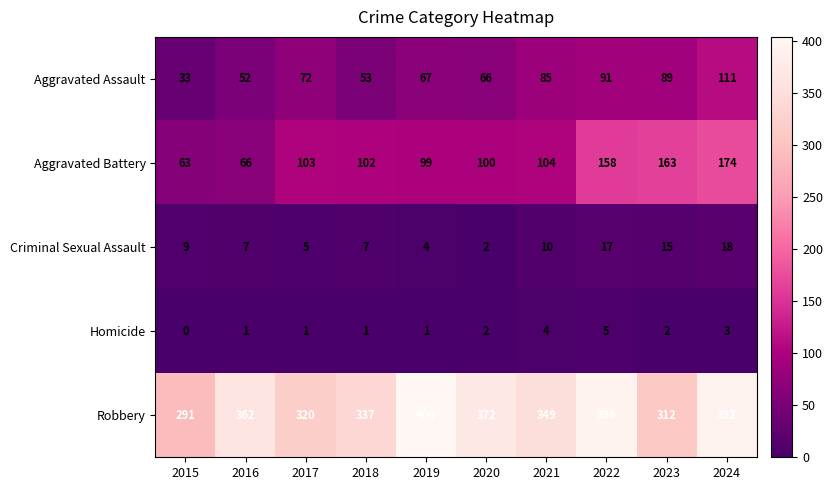

What is the greatest value displayed?

404